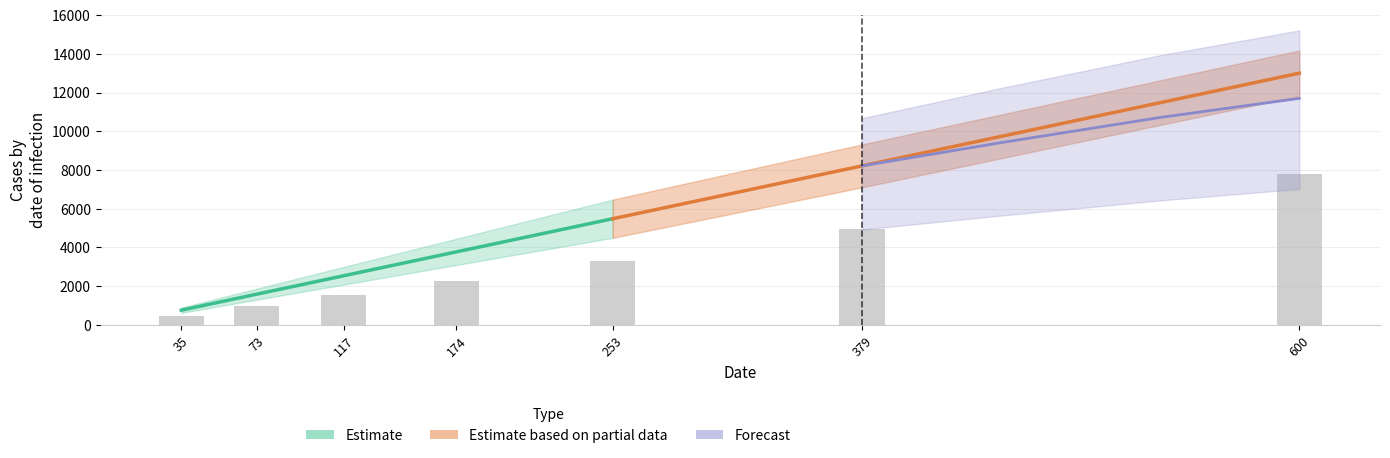

Which category has the lowest value across all series?

35